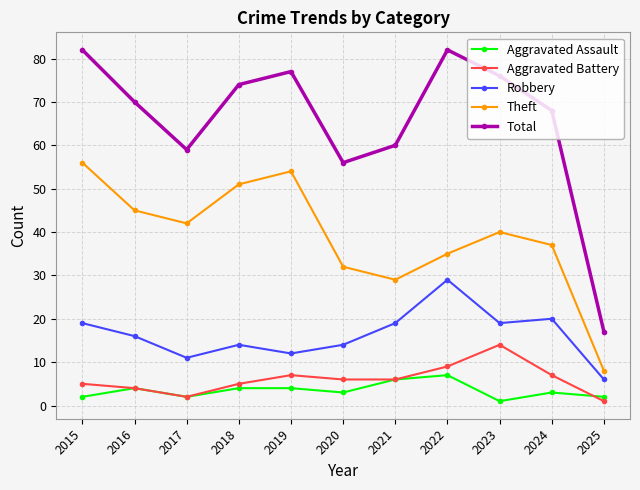

At how many categories does at least one series exceed 69?

6